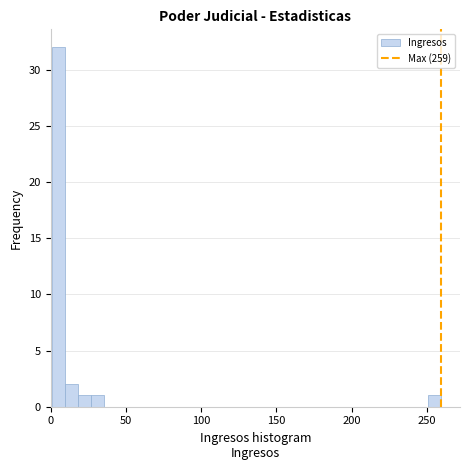

Read against the x-axis, roughly where is the centre of the tallest bar?

5